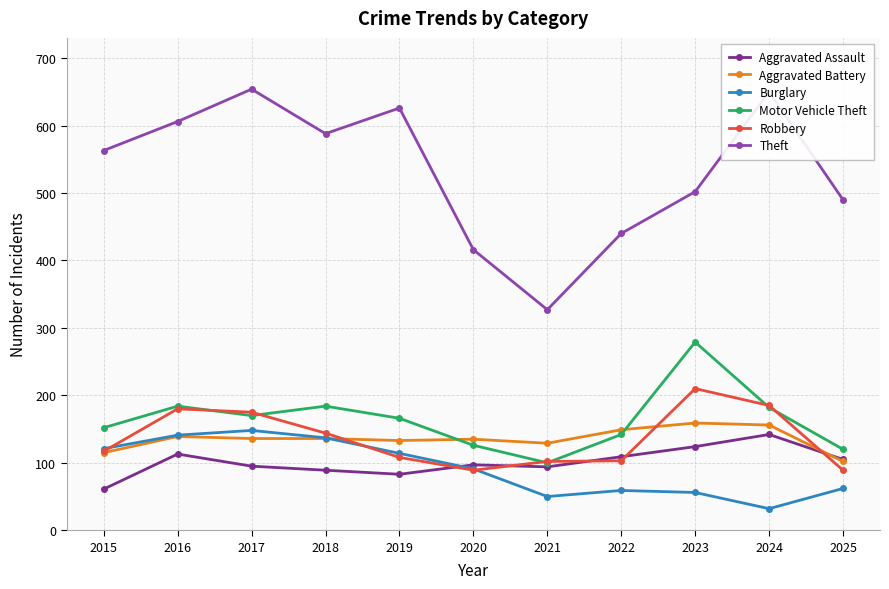

Rank the series at 2019 from lowest to highest value.

Aggravated Assault, Robbery, Burglary, Aggravated Battery, Motor Vehicle Theft, Theft